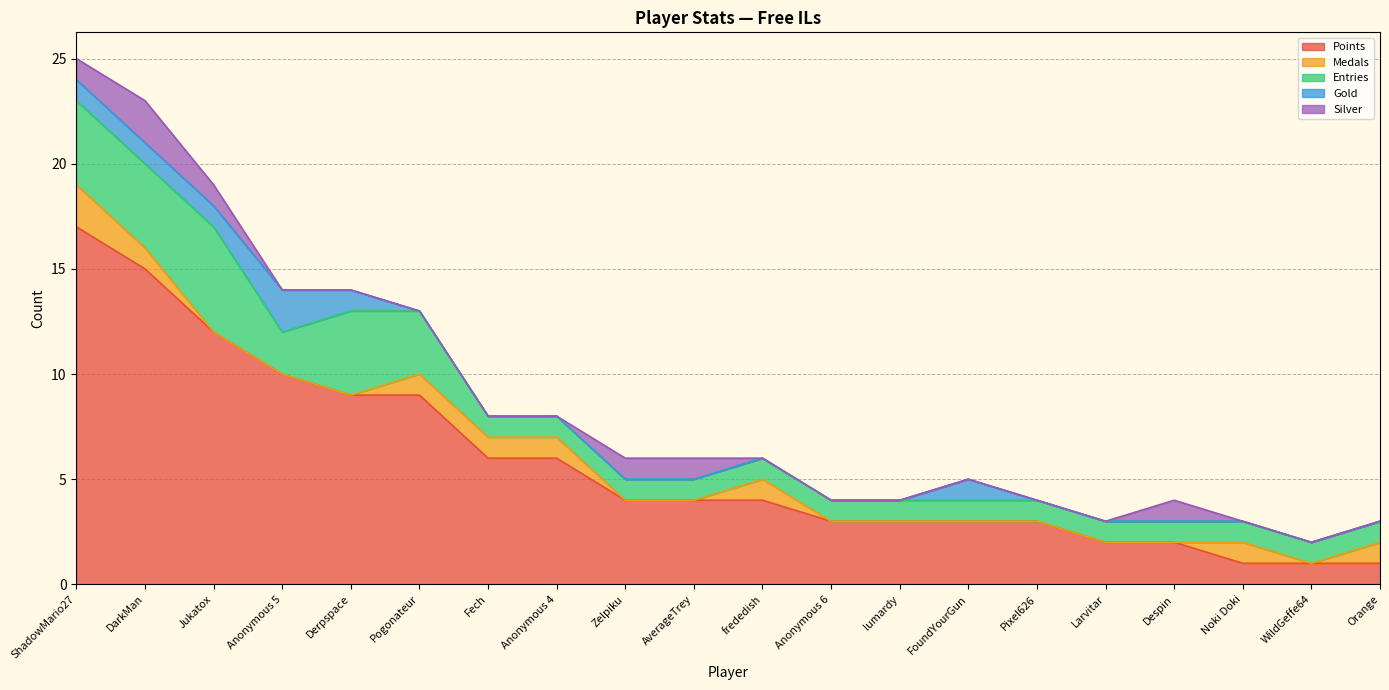

What is the sum of all Gold values?

7